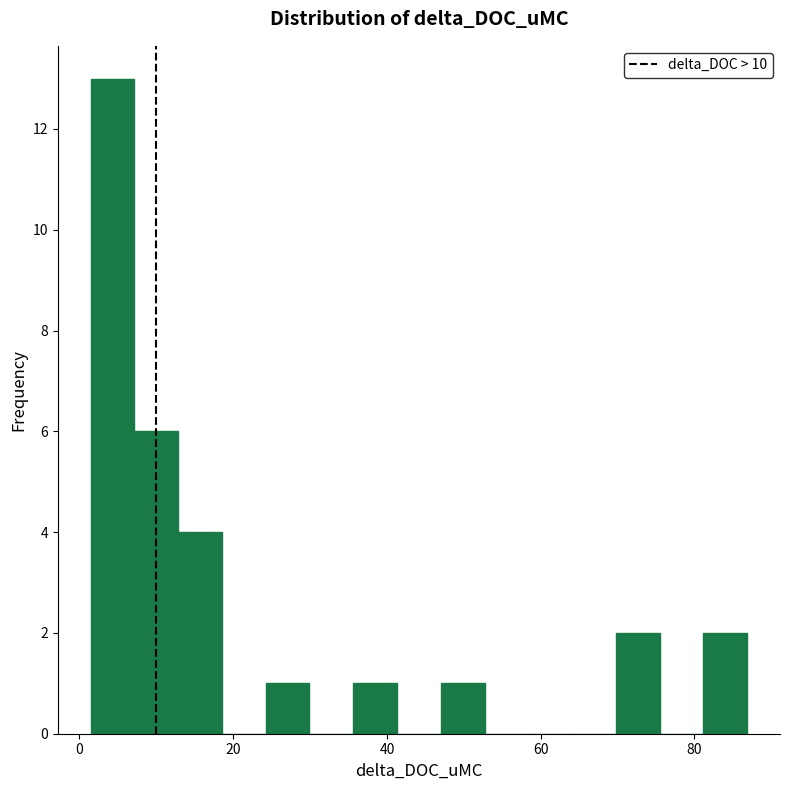

Read against the x-axis, roughly where is the centre of the tallest bar?

4